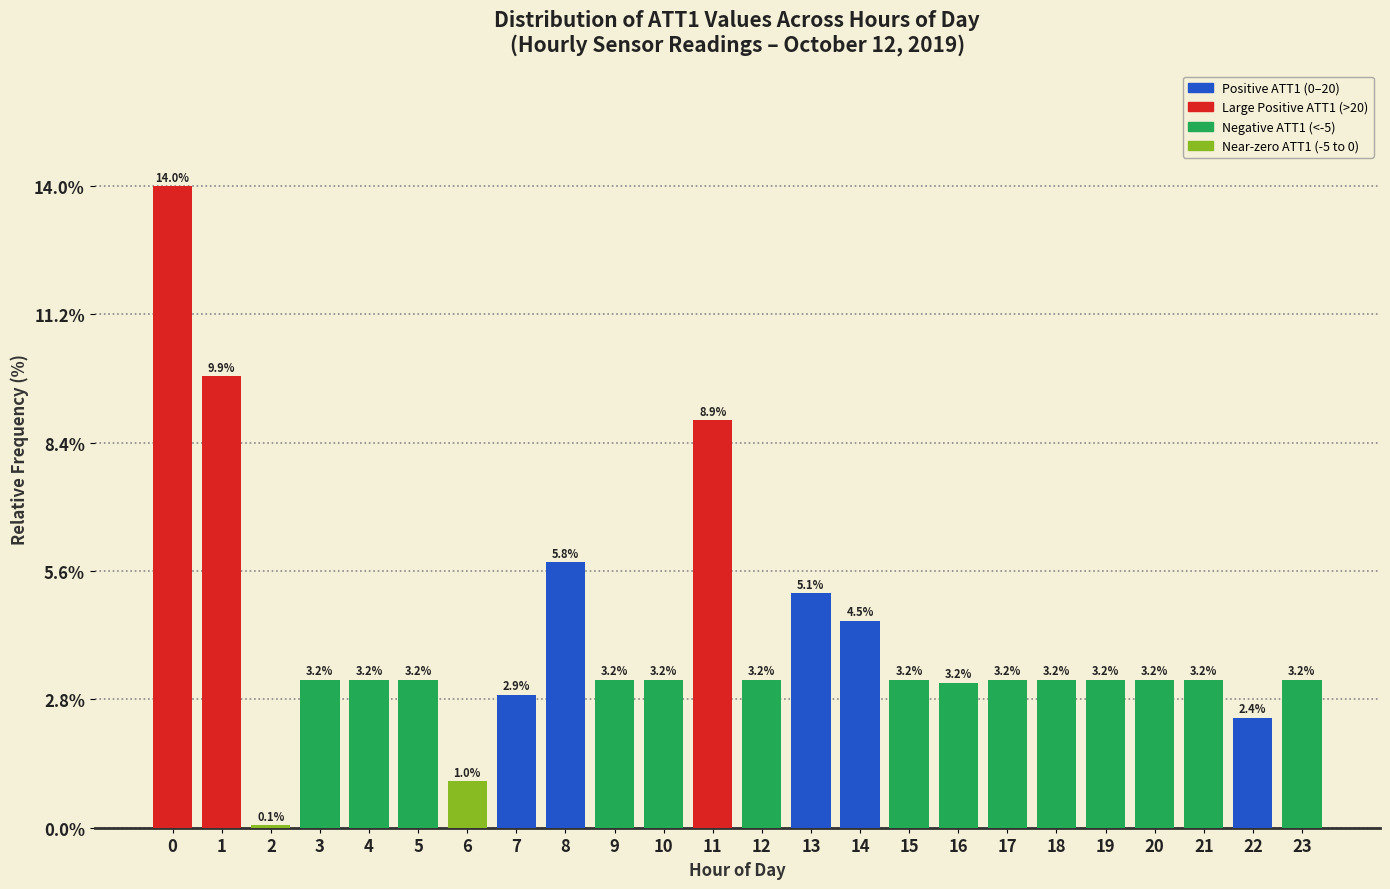

Reading left to right, transcribe all the data shown in this chart.

0=14.0	1=9.9	2=0.1	3=3.2	4=3.2	5=3.2	6=1.0	7=2.9	8=5.8	9=3.2	10=3.2	11=8.9	12=3.2	13=5.1	14=4.5	15=3.2	16=3.2	17=3.2	18=3.2	19=3.2	20=3.2	21=3.2	22=2.4	23=3.2